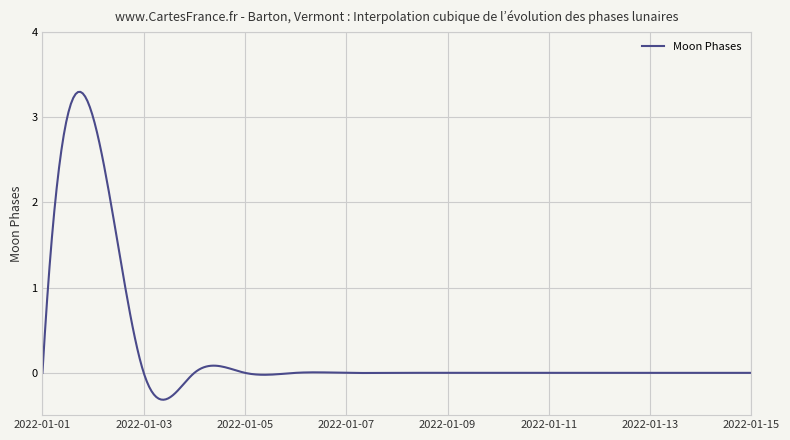

What is the maximum value shown in the chart?

3.3